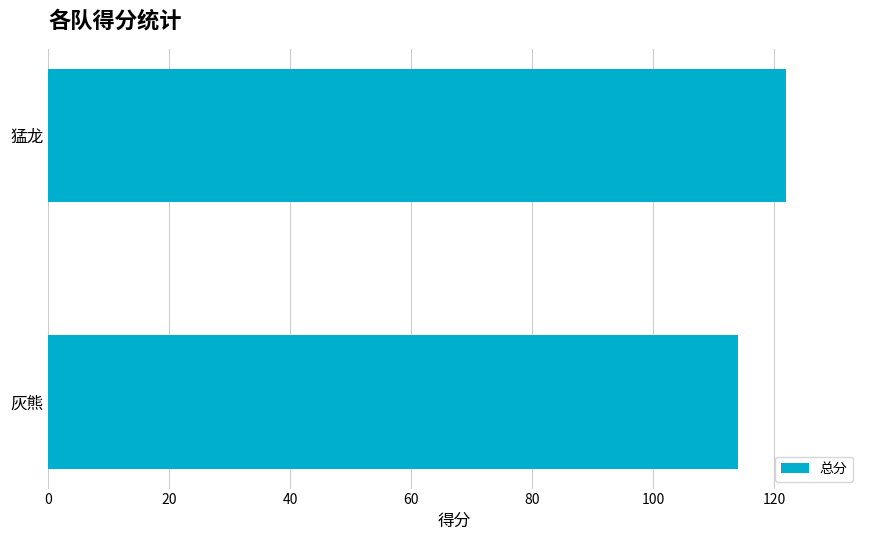

Is it true that the value at 猛龙 is 78?

False